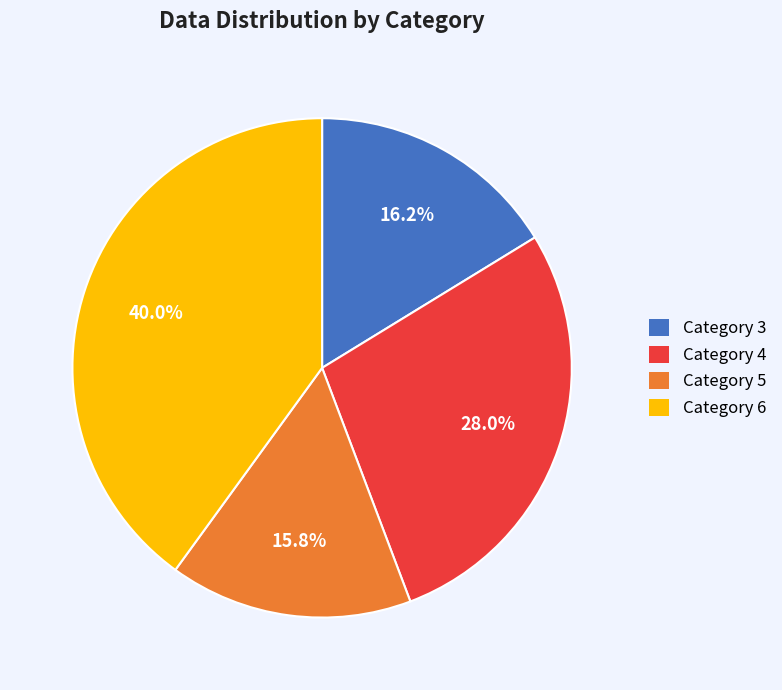

Is the sum of Category 3 and Category 6 greater than half?

Yes